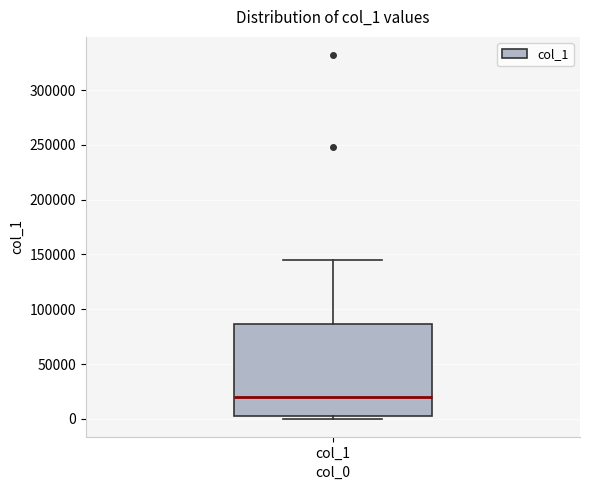

Where does the upper whisker of the box for col_1 end on the y-axis? The values are not printed on the chart, so give them approximately, as read against the axis.

145000